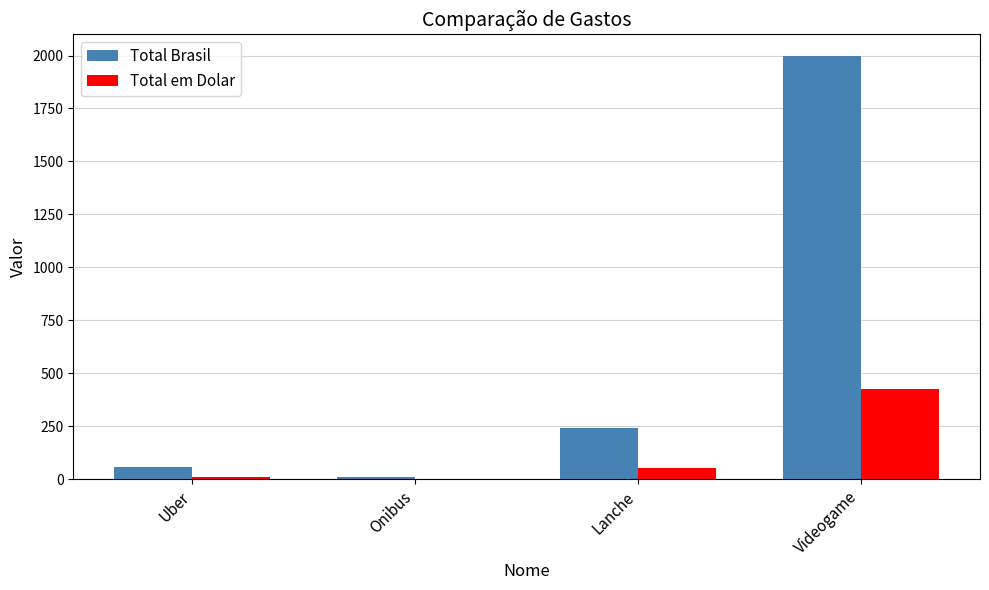

What is the sum of all Total em Dolar values?

493.4